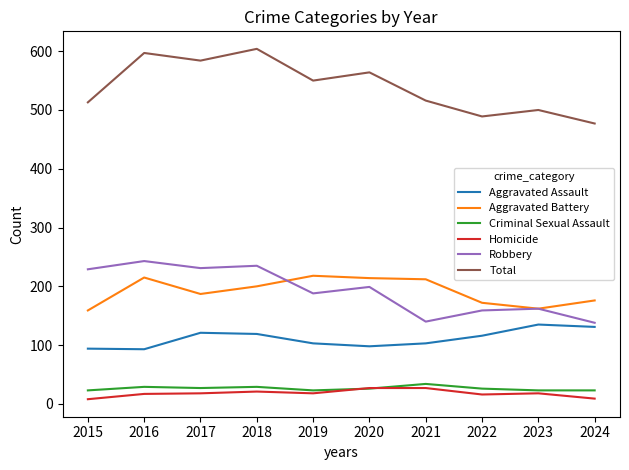

Which series has the largest total across all categories?

Total